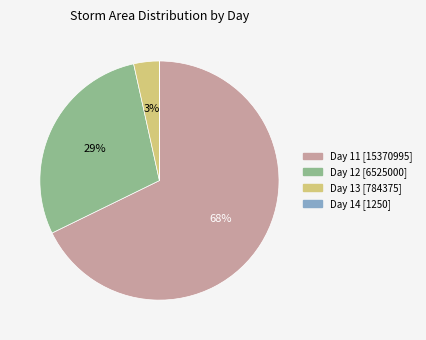

Between Day 13 [784375] and Day 11 [15370995], which is larger?

Day 11 [15370995]